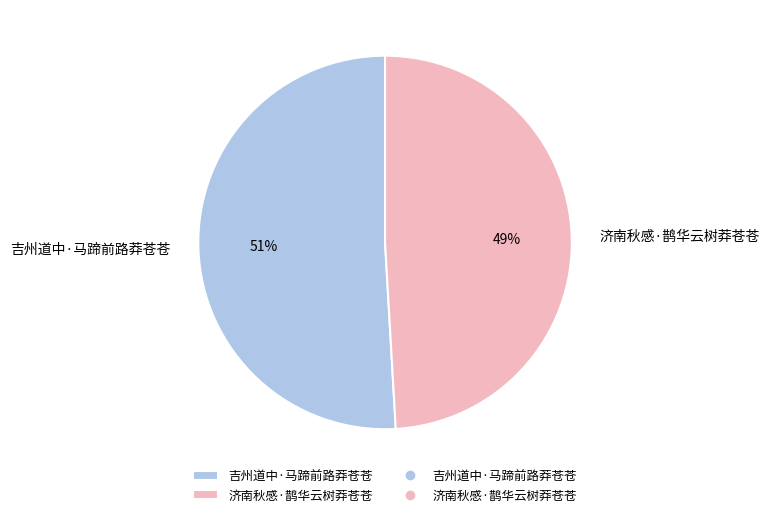

Rank the categories by value from highest to lowest.

吉州道中·马蹄前路莽苍苍, 济南秋感·鹊华云树莽苍苍